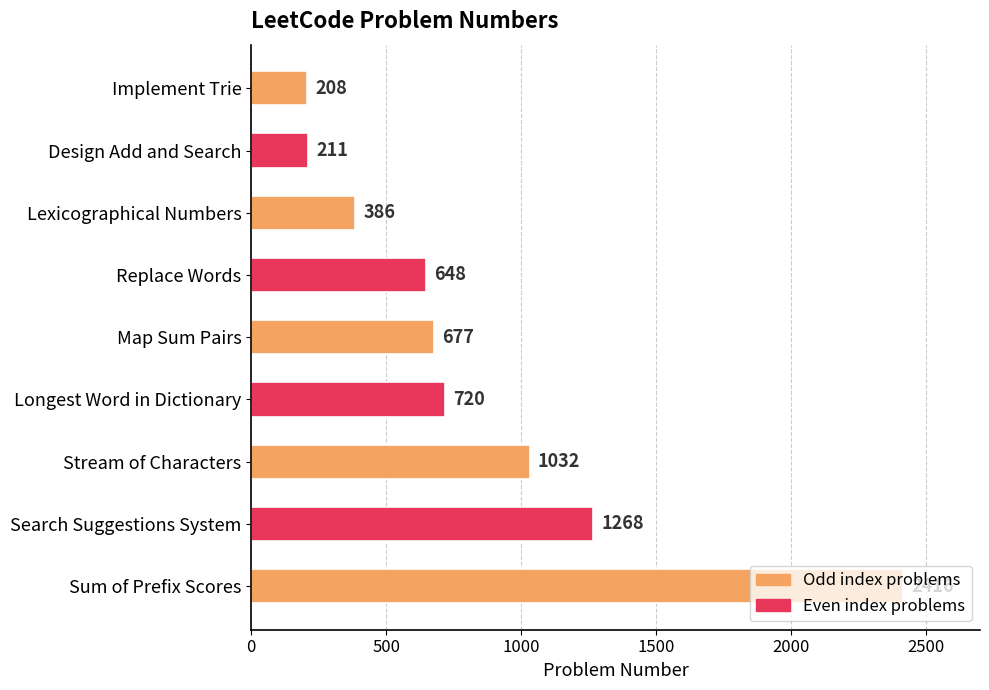

Rank the categories by value from lowest to highest.

Implement Trie, Design Add and Search, Lexicographical Numbers, Replace Words, Map Sum Pairs, Longest Word in Dictionary, Stream of Characters, Search Suggestions System, Sum of Prefix Scores